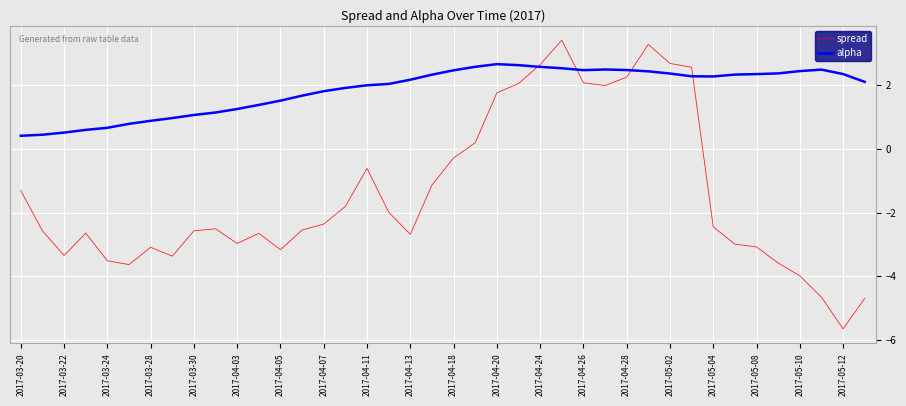

What are all the series names shown in the legend?

spread, alpha